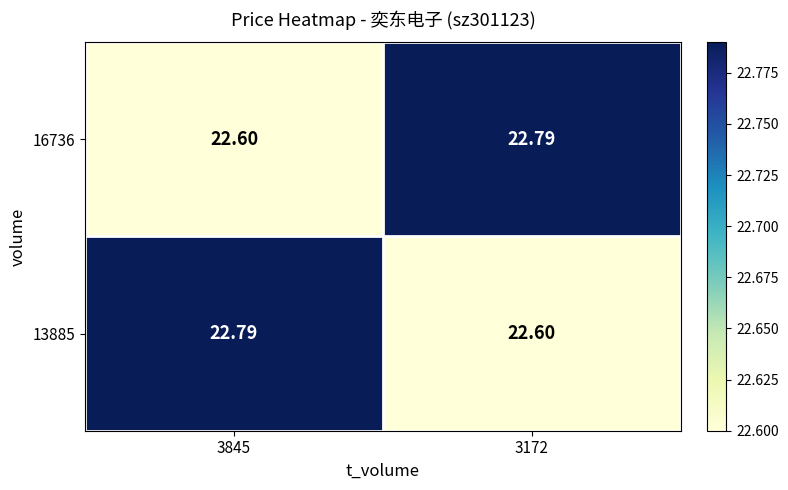

Is the value of 16736 at 3172 greater than the value of 13885 at 3172?

Yes